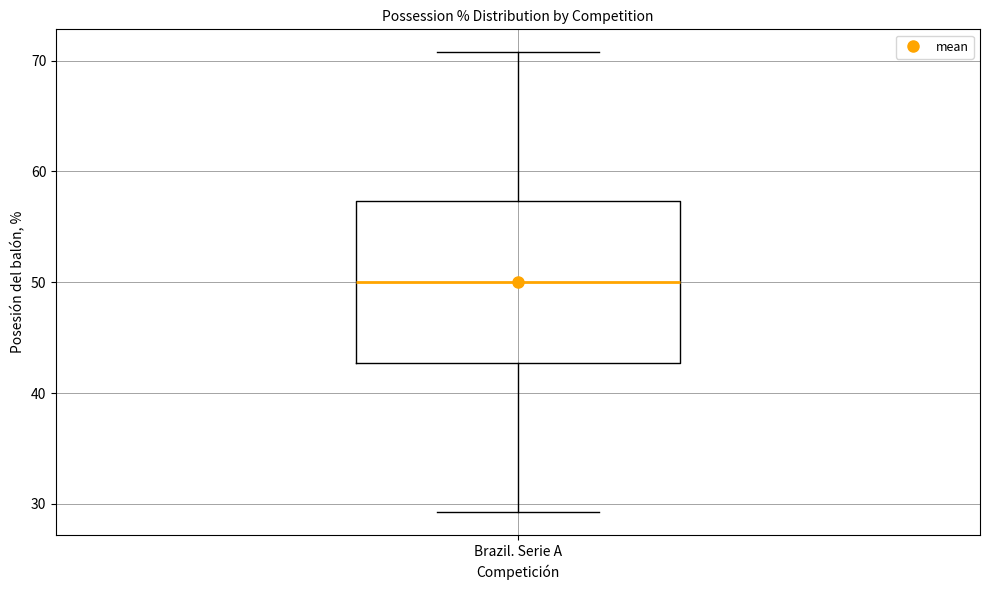

Where is the upper edge of the box for Brazil. Serie A on the y-axis? The values are not printed on the chart, so give them approximately, as read against the axis.

57